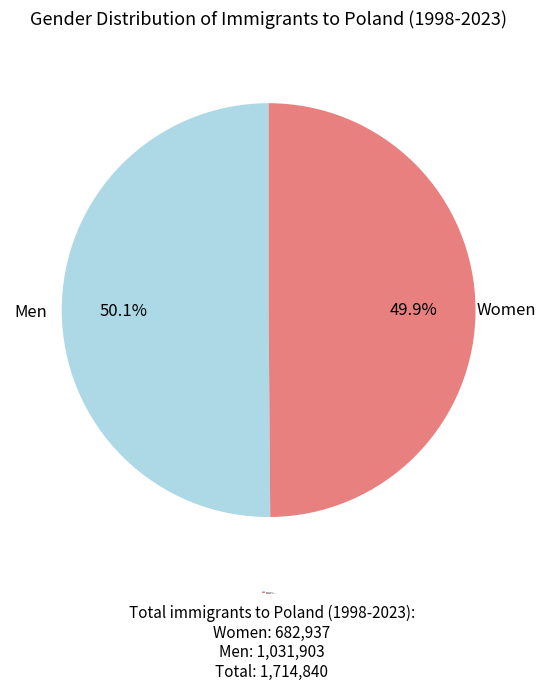

Is the sum of Women: 49.9% and Men: 50.1% greater than half?

Yes